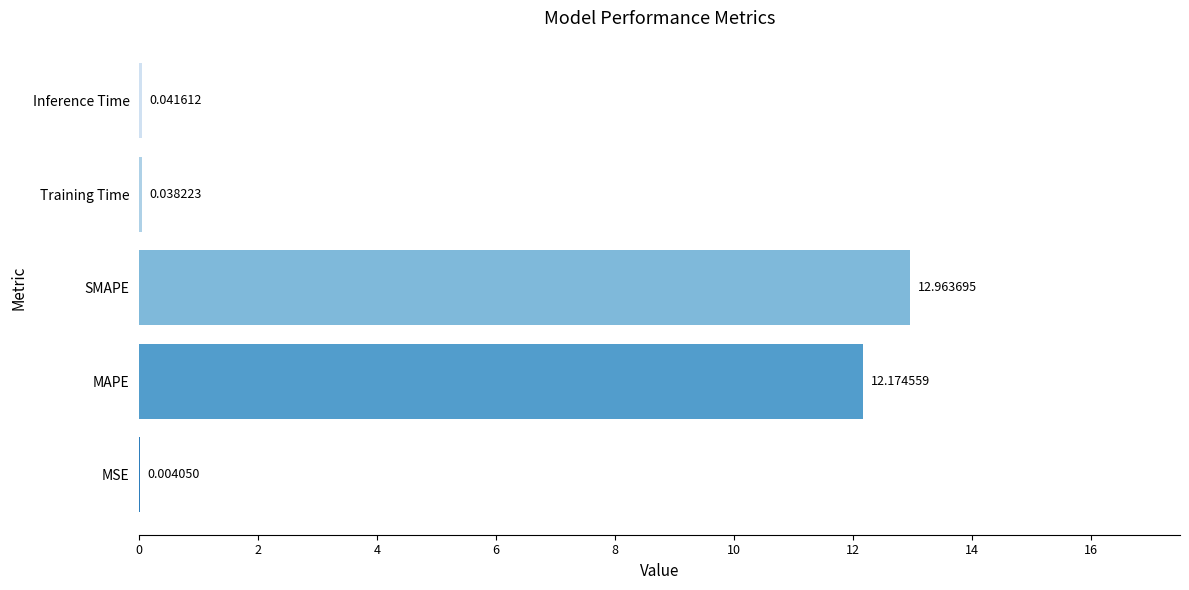

At which category does the chart reach its peak across all series?

SMAPE